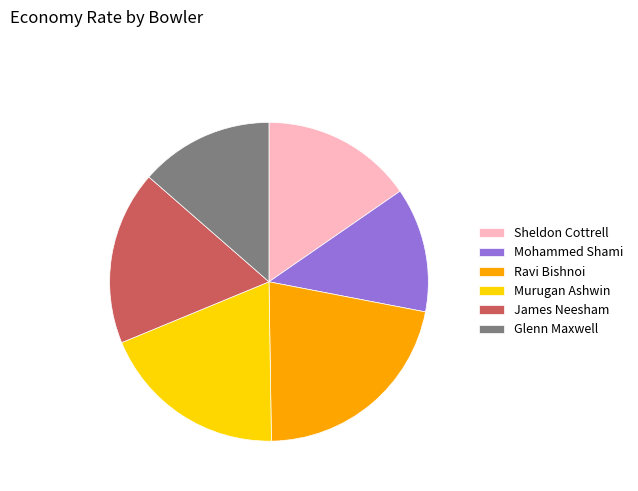

Rank the categories by value from lowest to highest.

Mohammed Shami, Glenn Maxwell, Sheldon Cottrell, James Neesham, Murugan Ashwin, Ravi Bishnoi